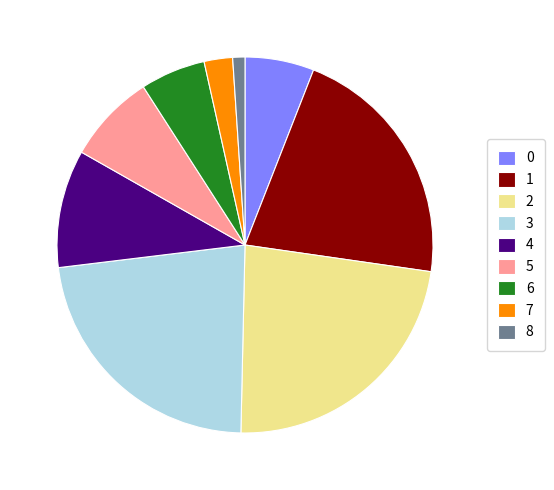

What is the smallest slice in the pie chart?

8